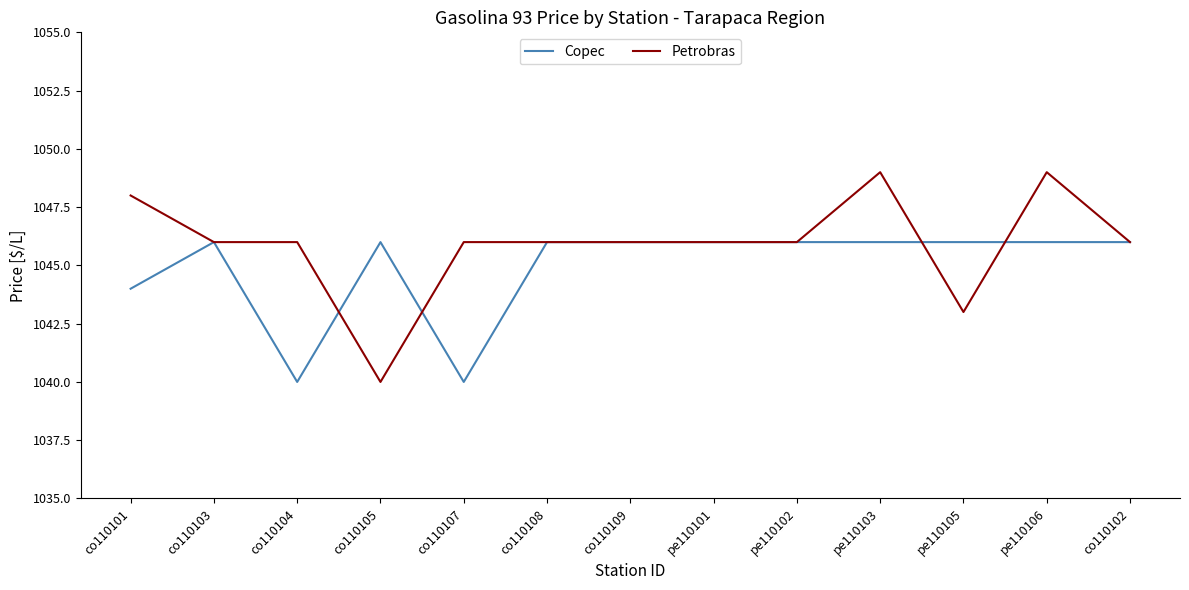

What is the spread (max minus min) of values at co110101?

4